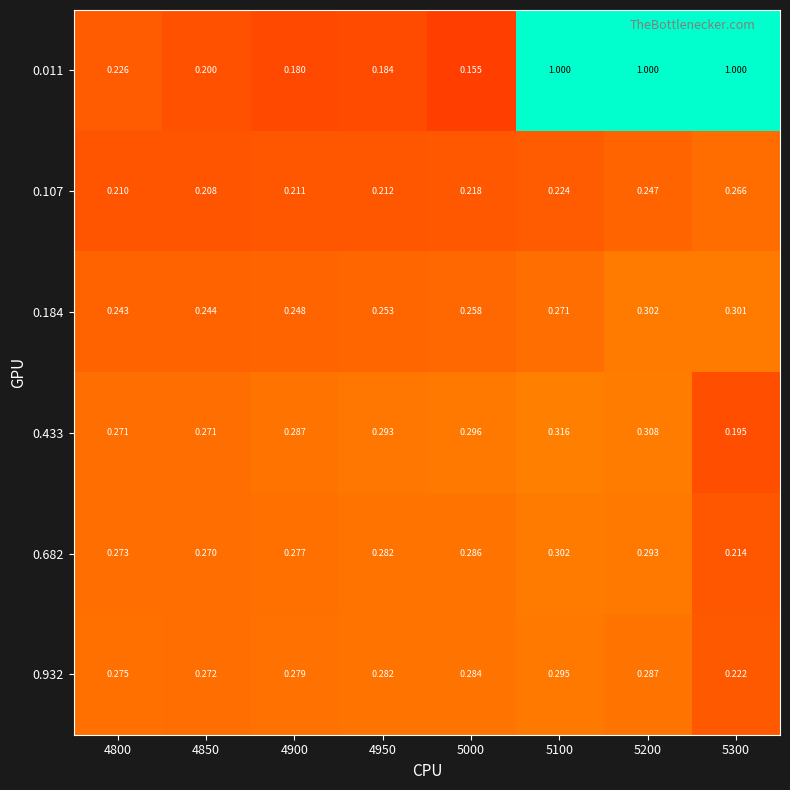

Is the value of 0.011 at 4850 greater than the value of 0.184 at 5200?

No